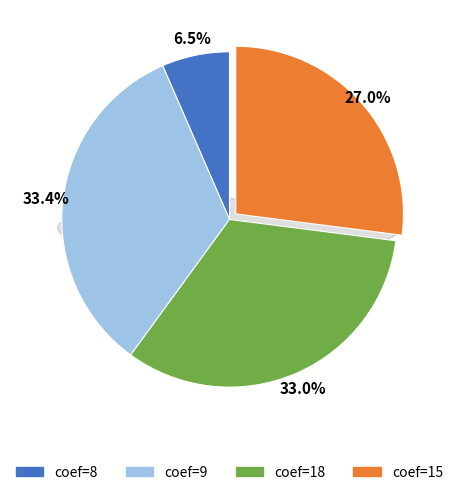

What portion of the pie excludes 15?

73.0%